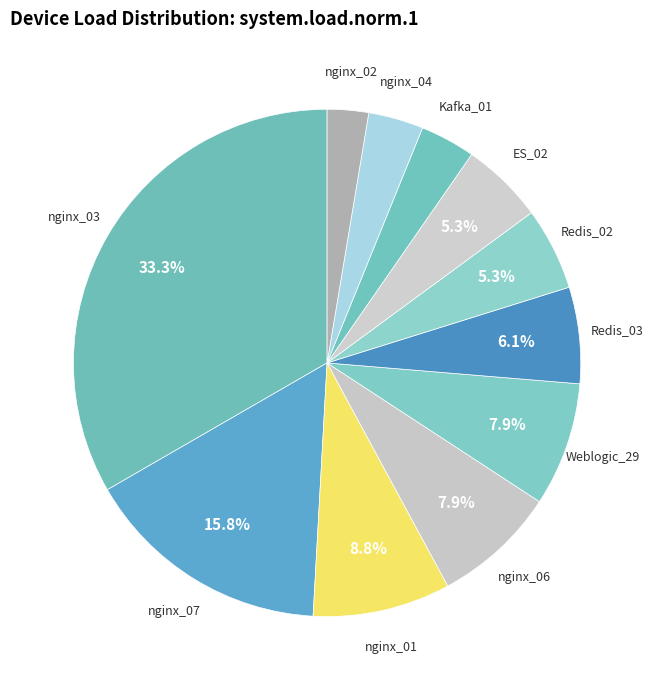

Count the number of slices in the pie.

11